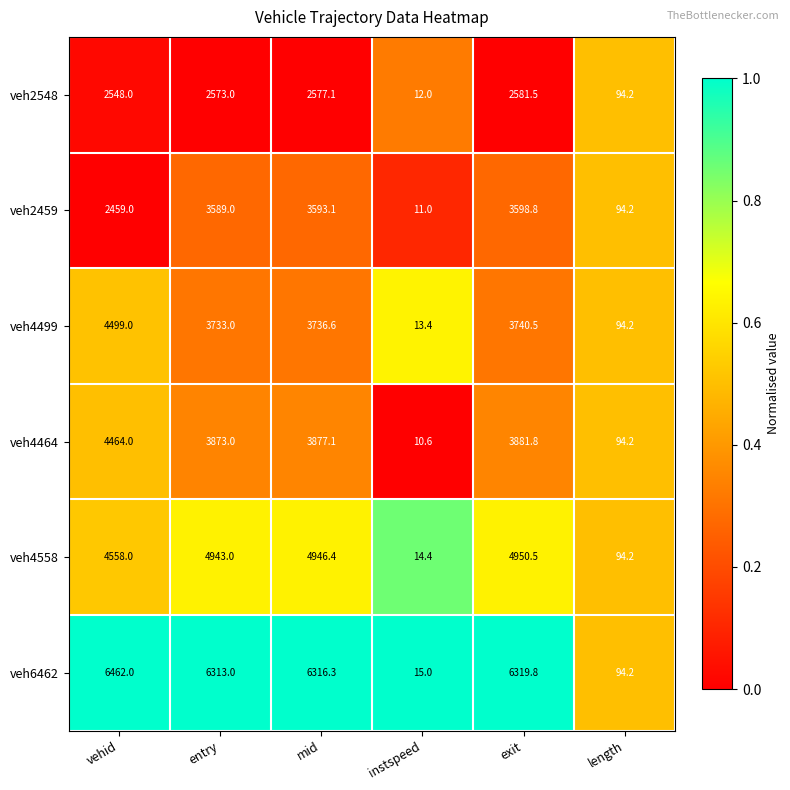

What is the spread (max minus min) of values at exit?

3738.3